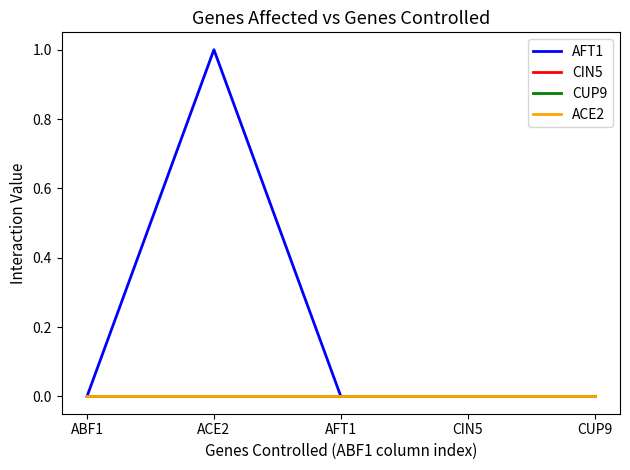

Does the chart have visible grid lines?

No